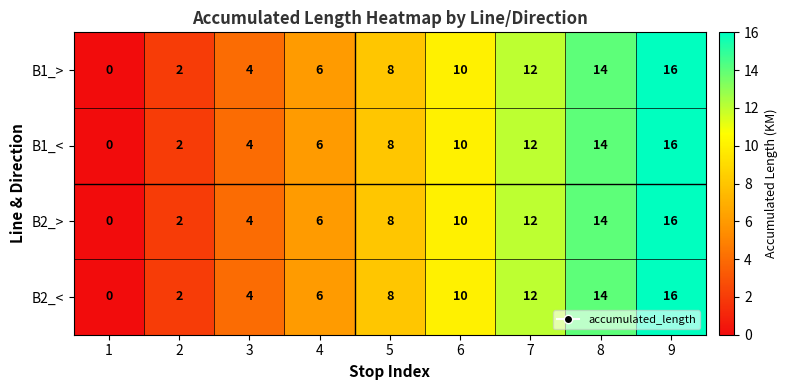

At which label does B2_< reach its peak?

9